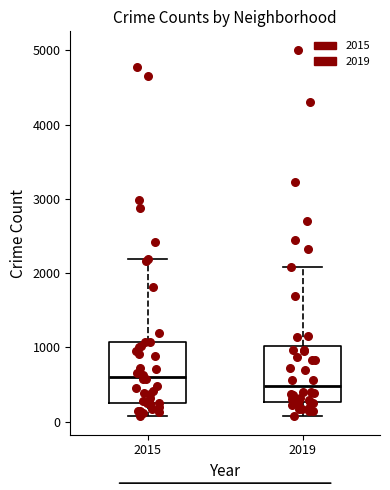

Which box has the highest median line?

2015